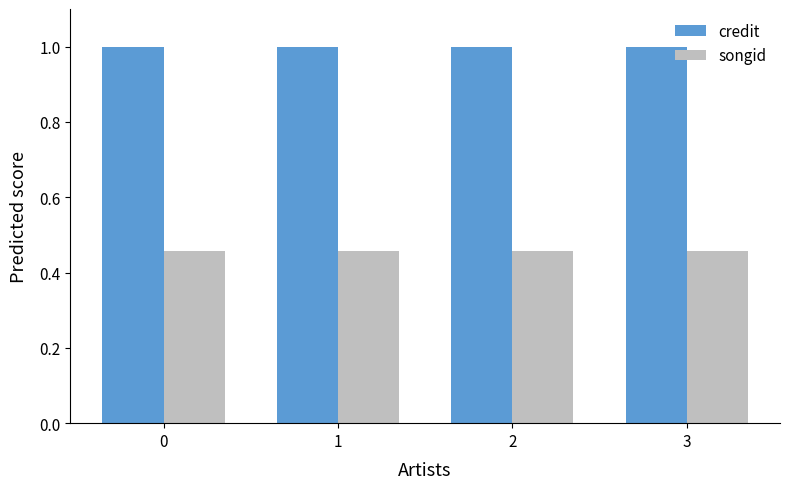

How many bars are there in each group?

2